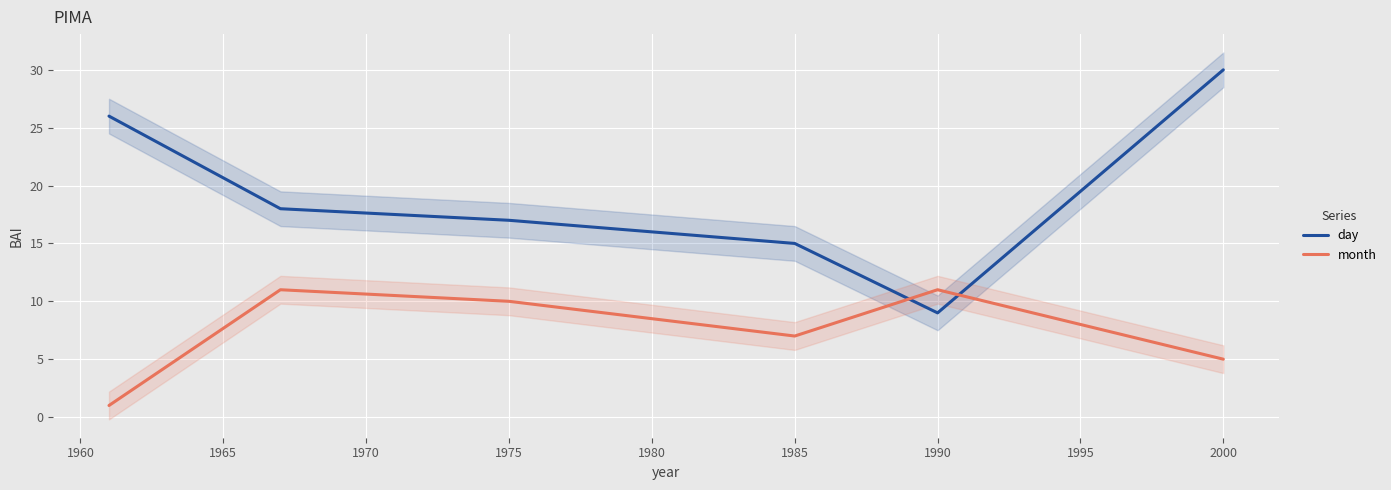

Which series has the largest range (max minus min)?

day